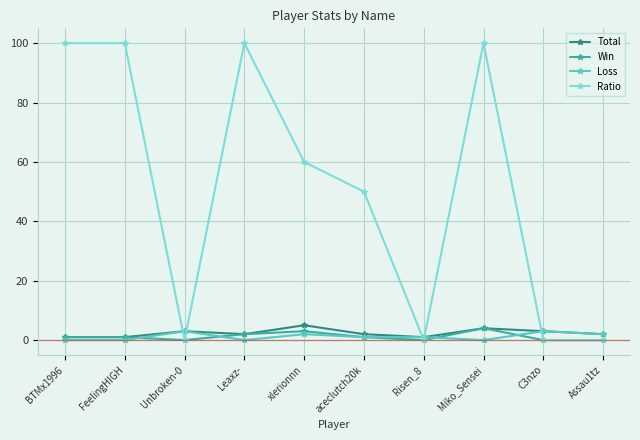

Which series has the largest range (max minus min)?

Ratio